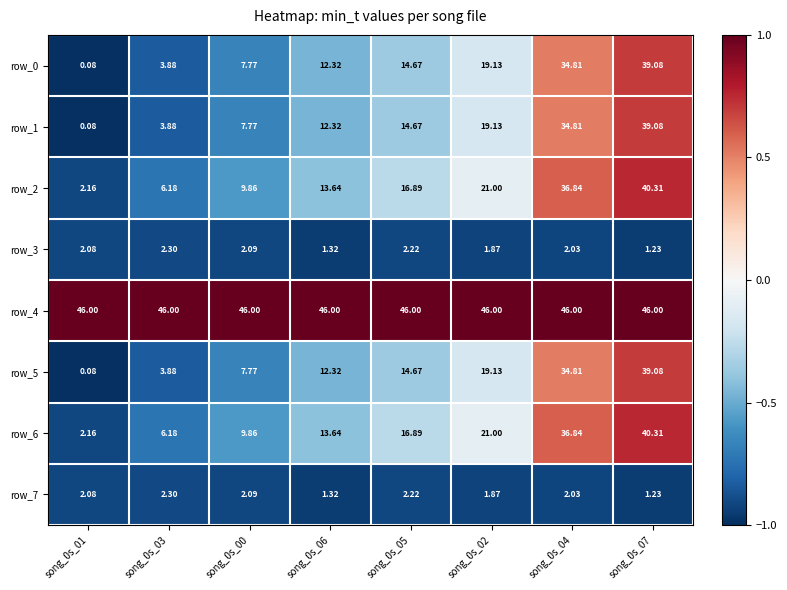

Is the value of row_2 at song_0s_04 greater than the value of row_5 at song_0s_03?

Yes